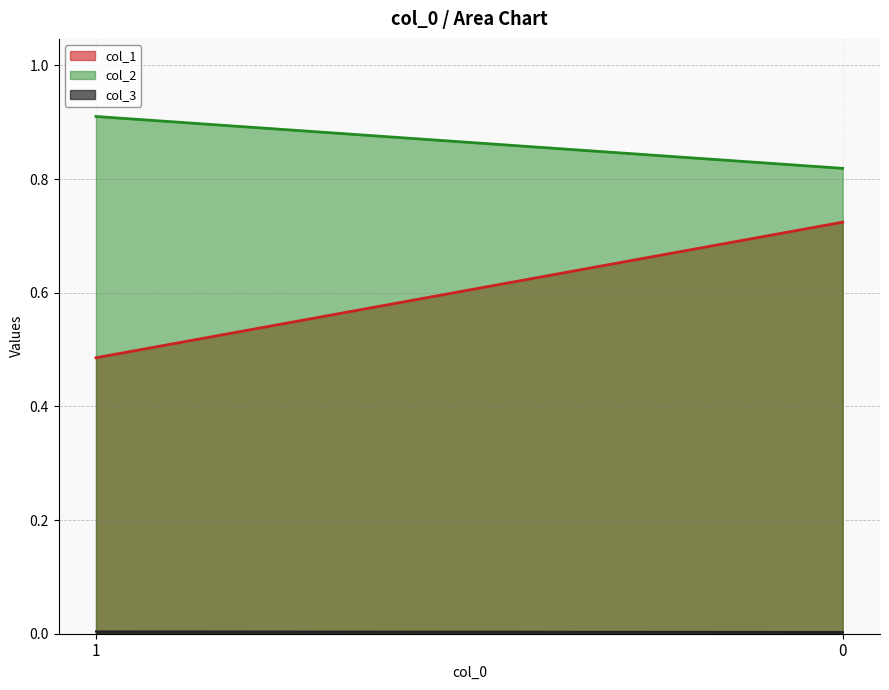

How many distinct data groups are displayed?

3